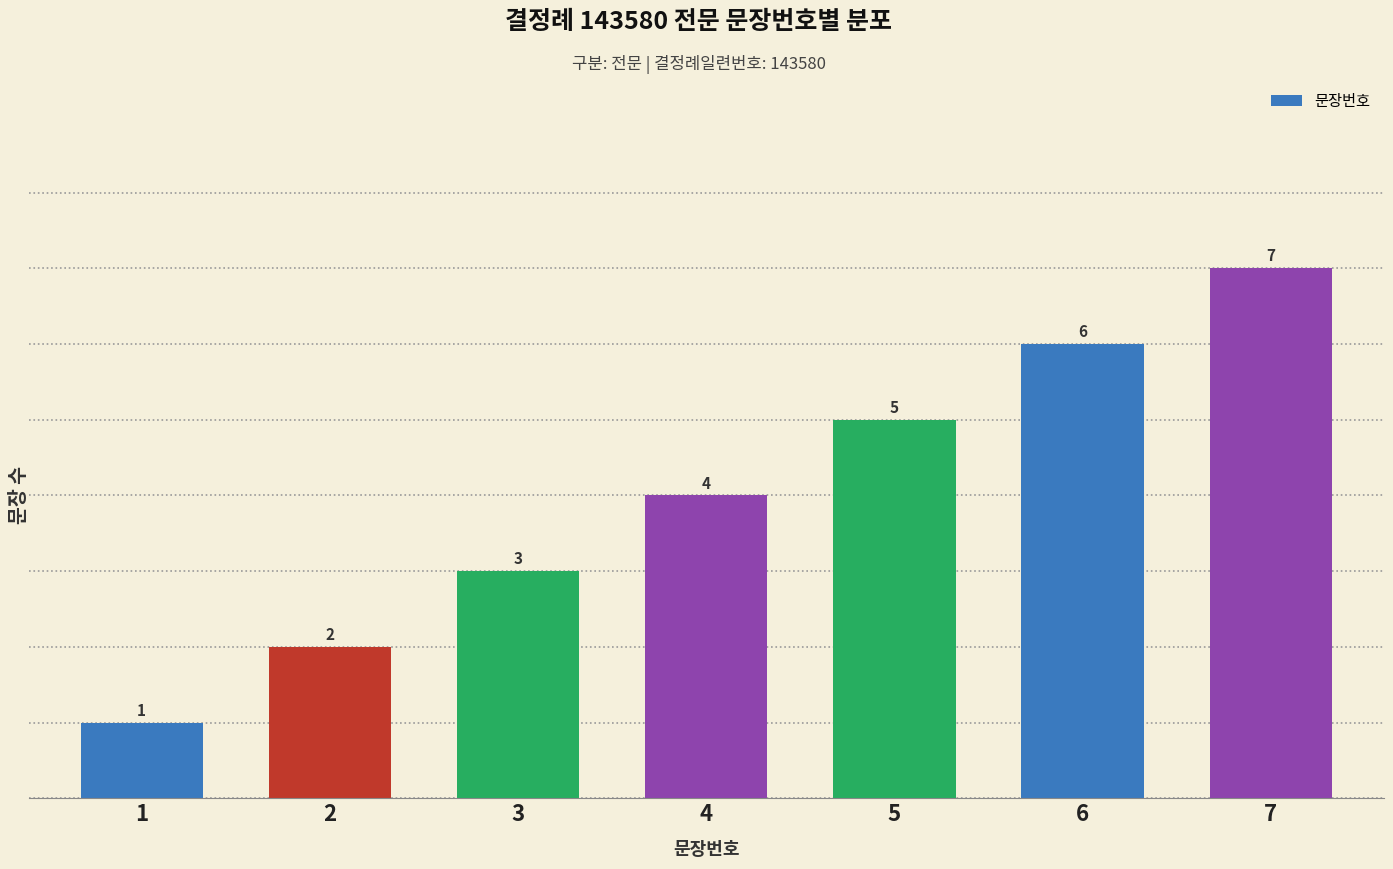

What is the value of the 3rd bar from the left?

3